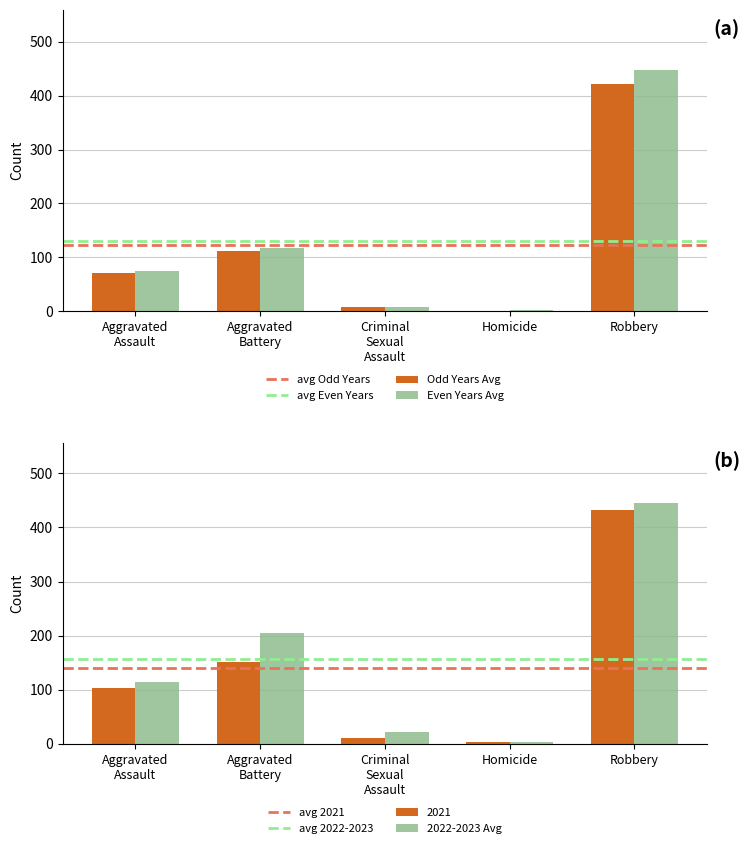

The 2015 series shows 30.0 at Aggravated Assault. True or false?

False